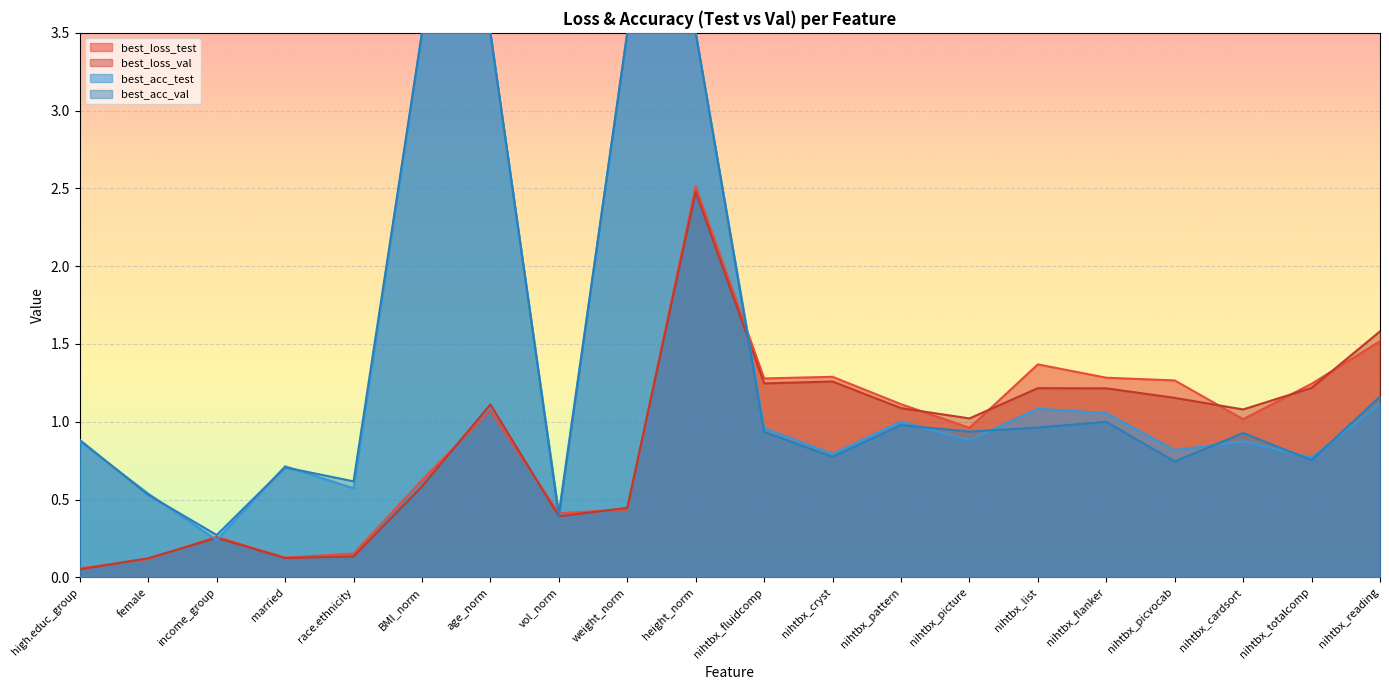

What is the label of the 2nd point from the left?

female